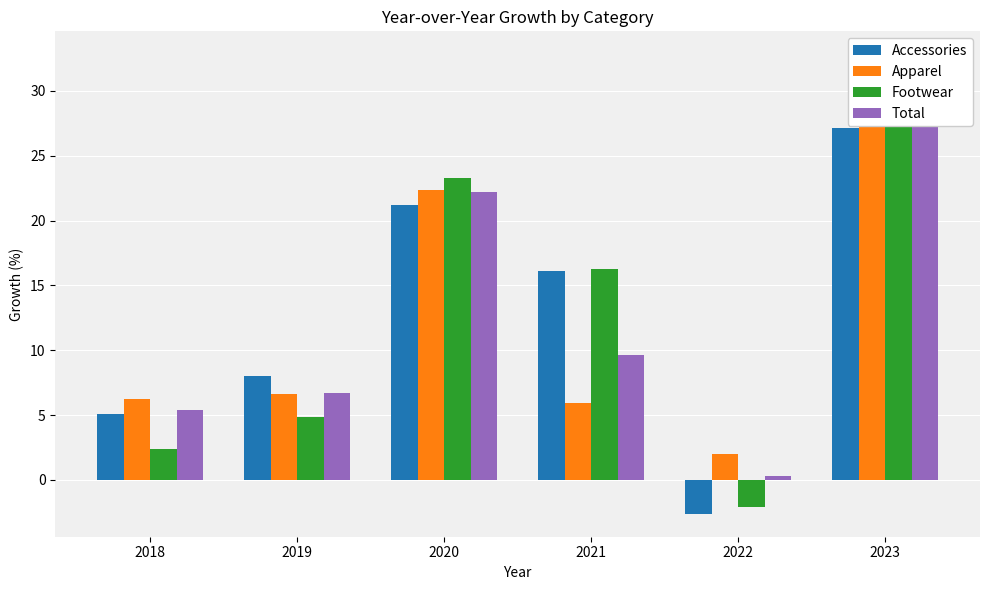

Reading right to left, list all the values displayed in this chart.

Accessories: 2023=27.2	2022=-2.6	2021=16.1	2020=21.2	2019=8.0	2018=5.1
Apparel: 2023=32.8	2022=2.0	2021=5.9	2020=22.3	2019=6.6	2018=6.2
Footwear: 2023=28.1	2022=-2.1	2021=16.2	2020=23.3	2019=4.8	2018=2.4
Total: 2023=31.0	2022=0.3	2021=9.7	2020=22.2	2019=6.7	2018=5.4